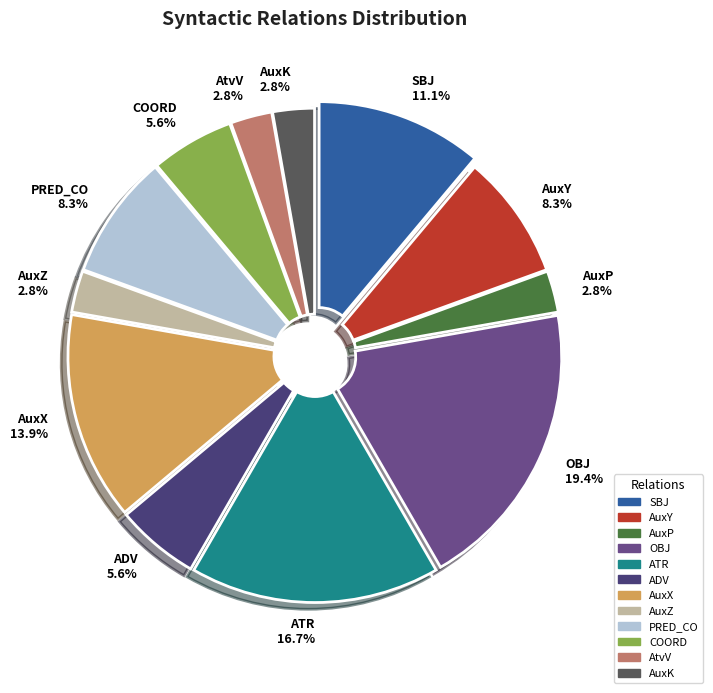

True or false: PRED_CO accounts for 1% of the total.

False